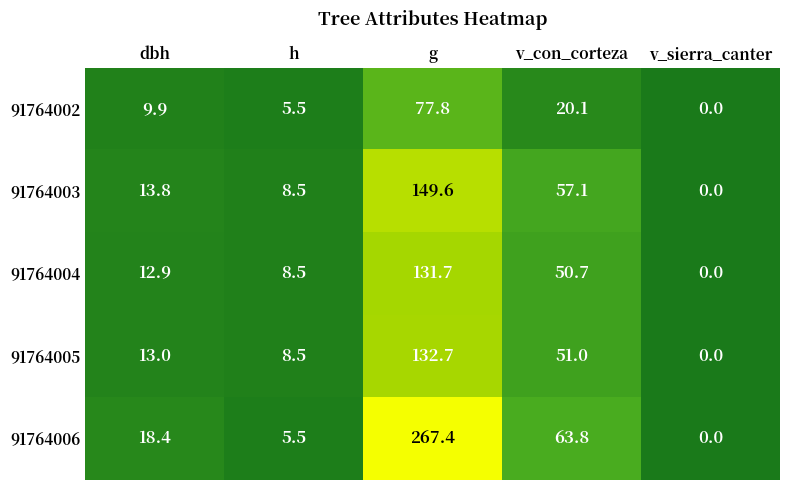

Where does the 91764006 series first go above 18?

dbh